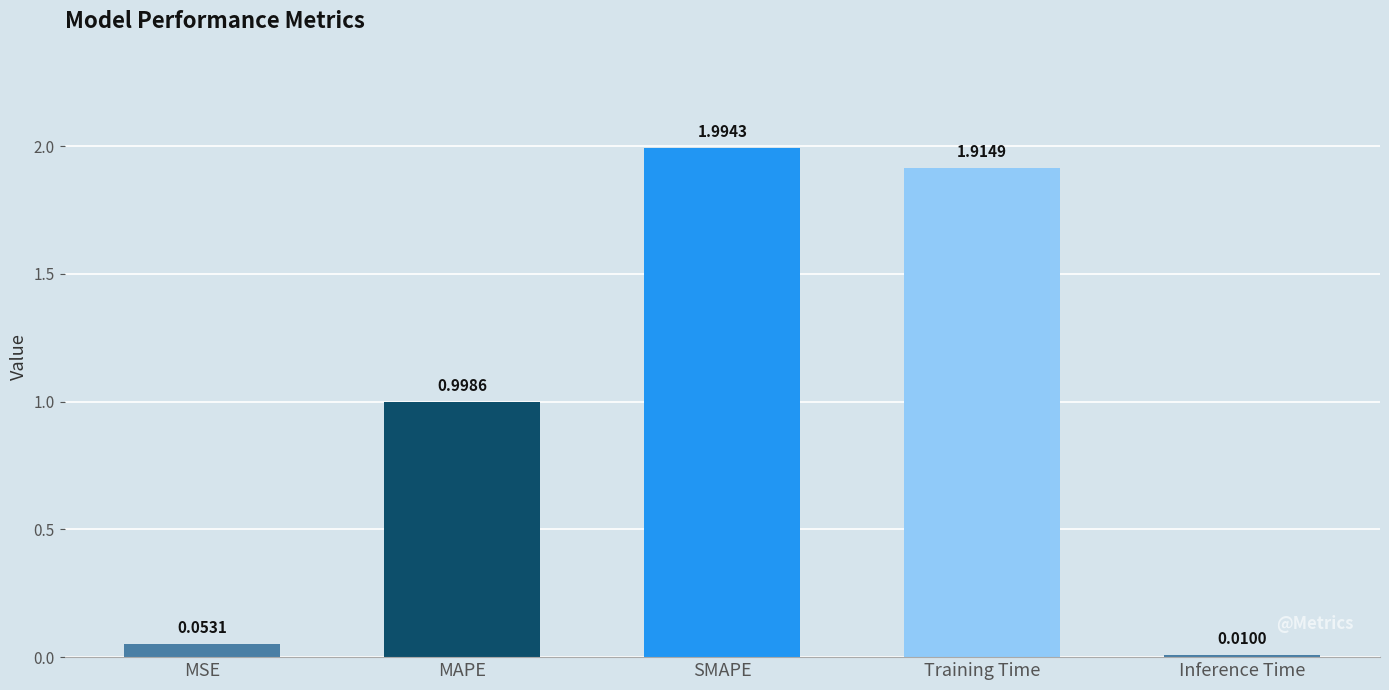

What is the sum of all values?

5.0